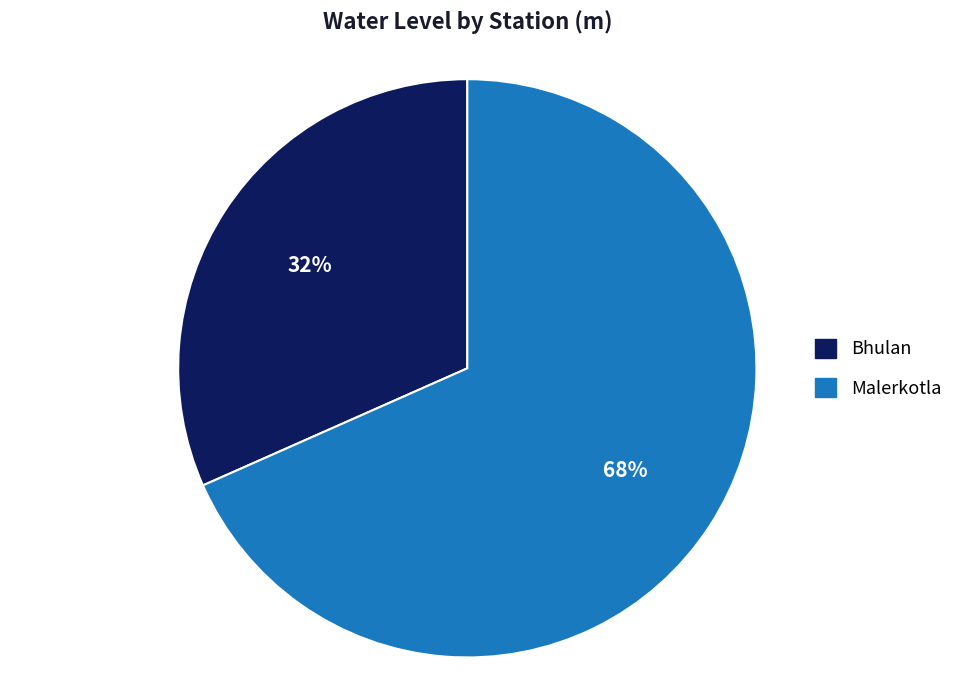

True or false: Malerkotla accounts for 68% of the total.

True